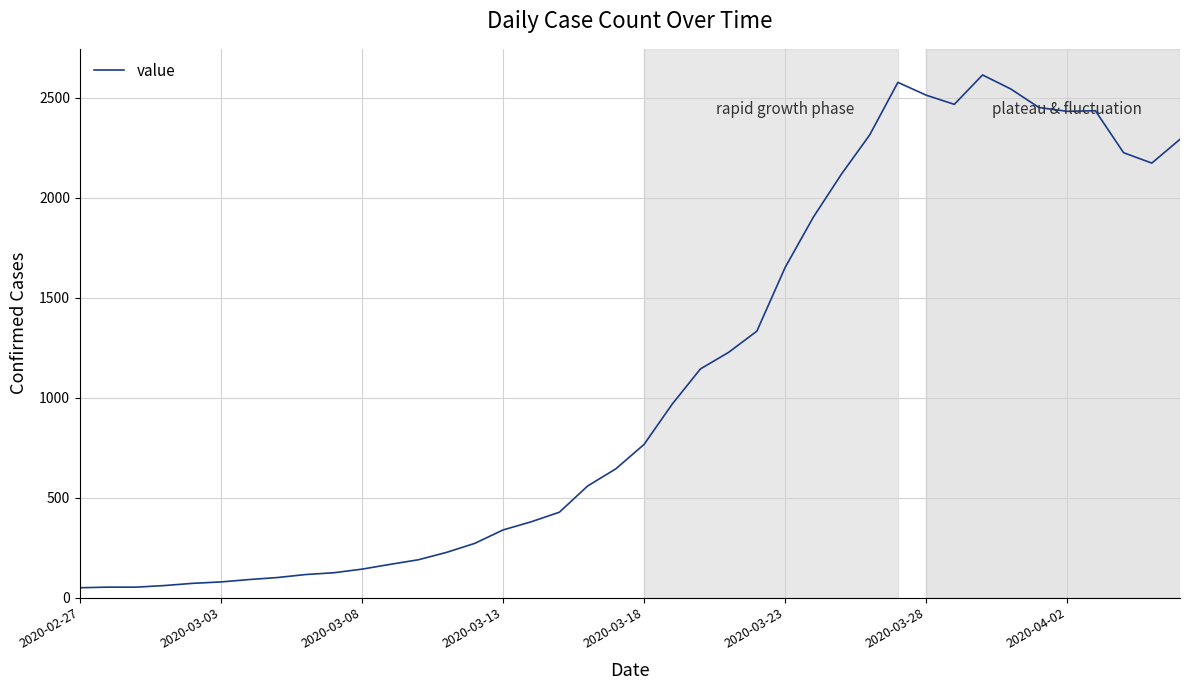

What is the greatest value displayed?

2615